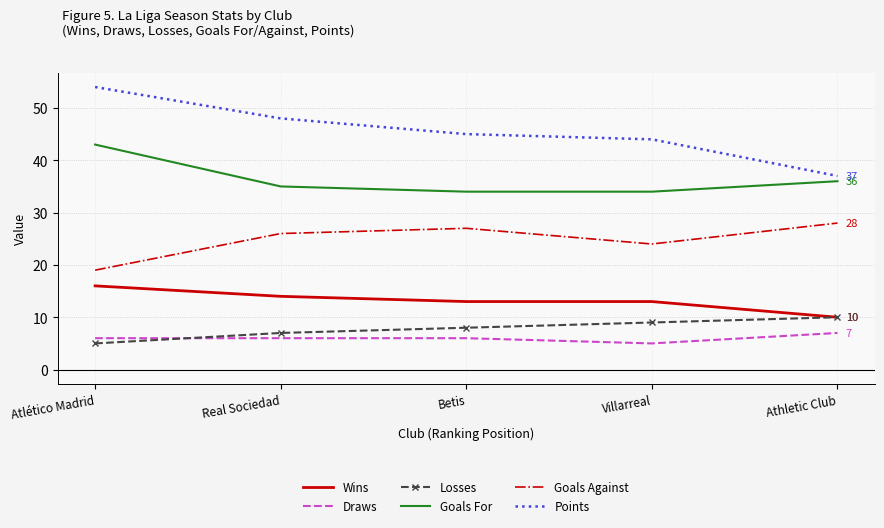

Is the value of Wins at Betis greater than the value of Losses at Athletic Club?

Yes